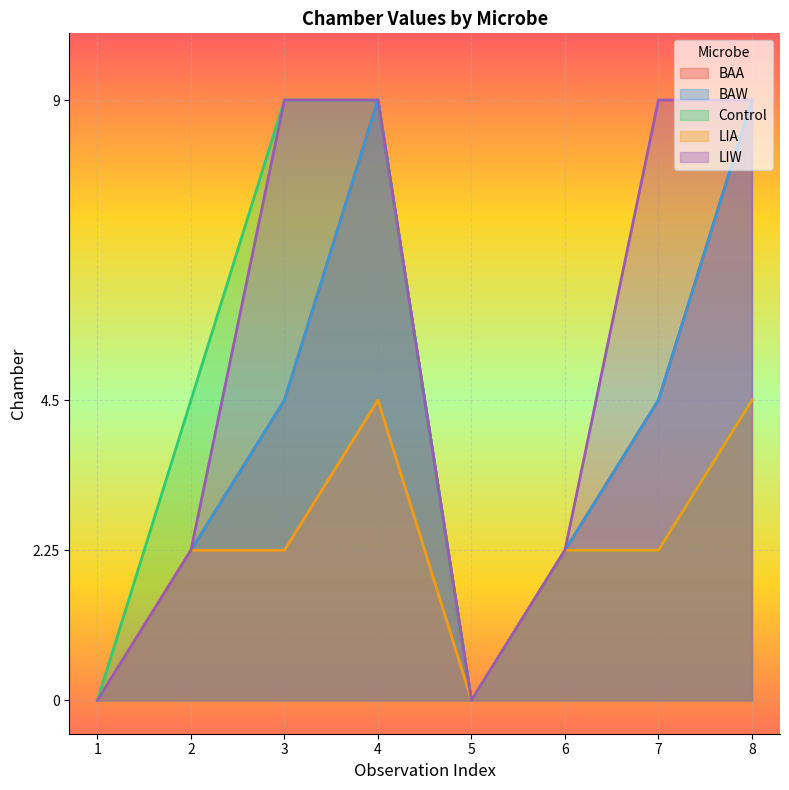

Reading right to left, transcribe all the data shown in this chart.

BAA: 8=9.0	7=4.5	6=2.2	5=0.0	4=9.0	3=4.5	2=2.2	1=0.0
BAW: 8=9.0	7=4.5	6=2.2	5=0.0	4=9.0	3=4.5	2=2.2	1=0.0
Control: 8=4.5	7=2.2	6=2.2	5=0.0	4=9.0	3=9.0	2=4.5	1=0.0
LIA: 8=4.5	7=2.2	6=2.2	5=0.0	4=4.5	3=2.2	2=2.2	1=0.0
LIW: 8=9.0	7=9.0	6=2.2	5=0.0	4=9.0	3=9.0	2=2.2	1=0.0